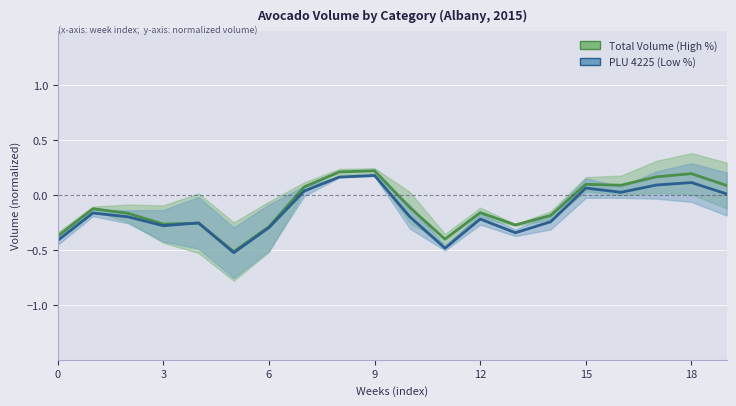

How many negative values does the Total Volume (norm.) series have?

12